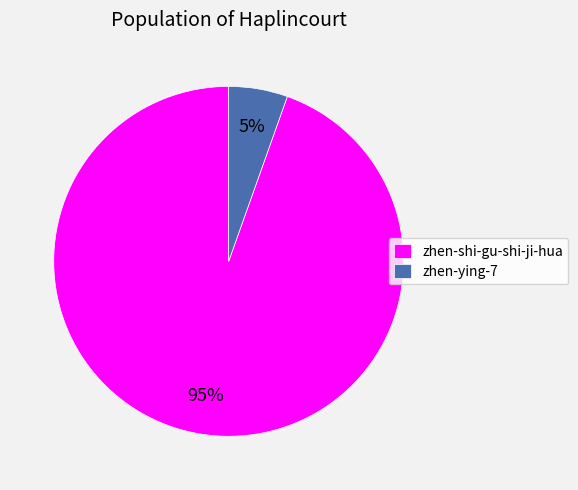

The zhen-shi-gu-shi-ji-hua slice represents 95% of the pie. True or false?

True